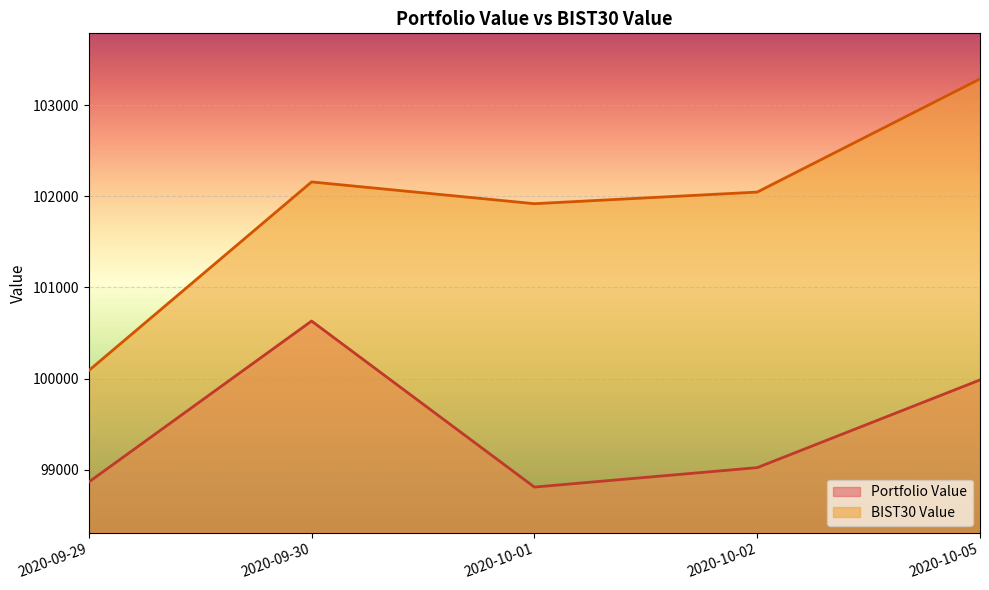

Which category has the highest value in the BIST30 Value series?

2020-10-05